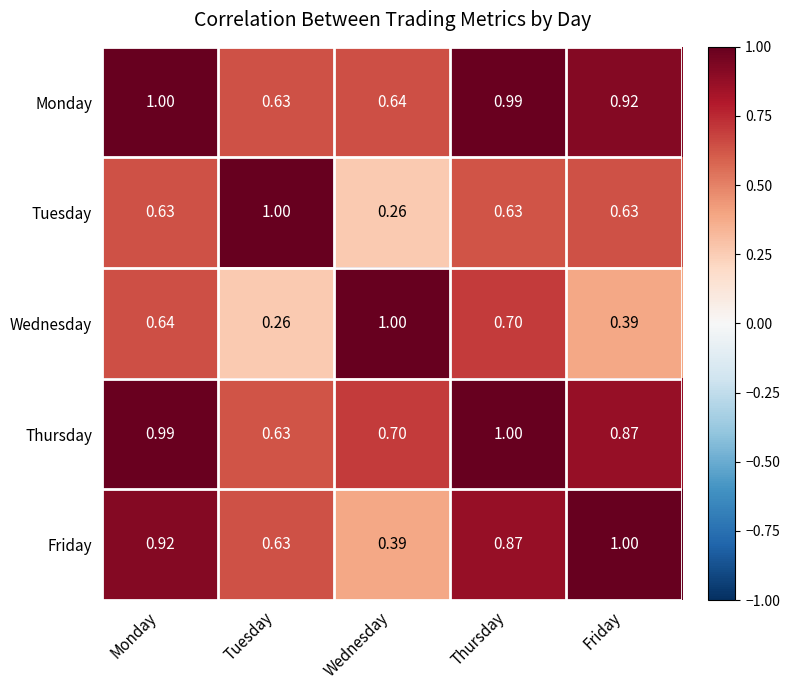

Between Monday and Friday, which series saw the biggest shift?

Wednesday